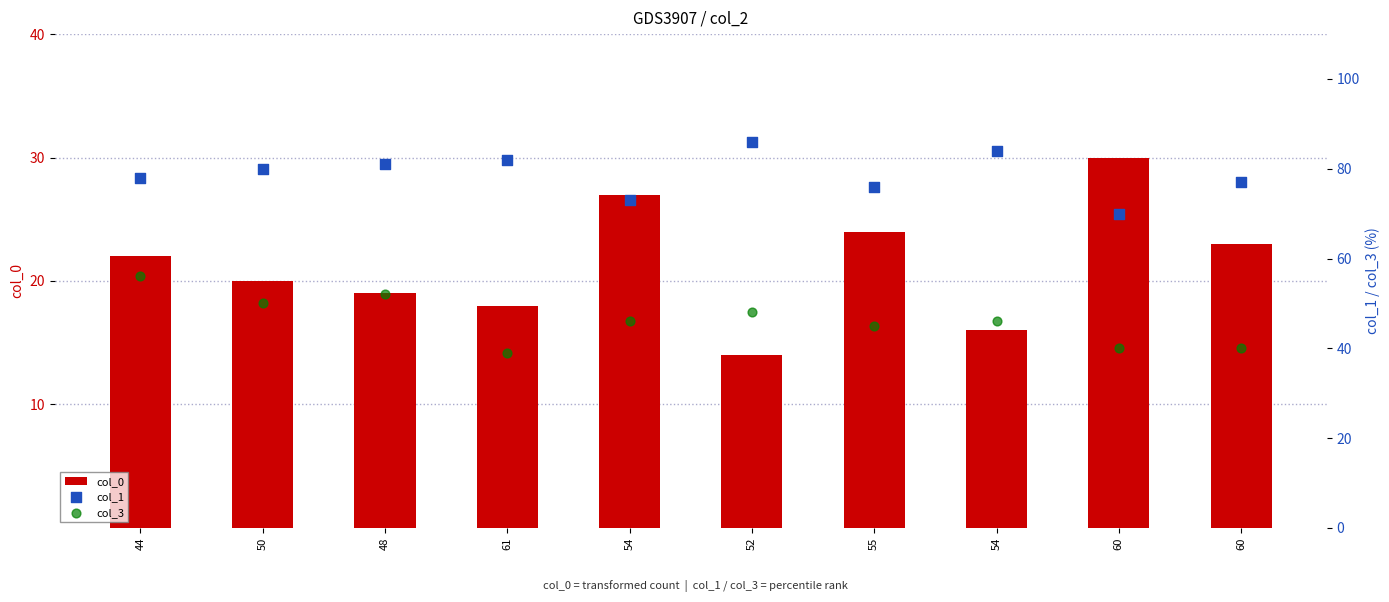

What are all the series names shown in the legend?

col_0, col_1, col_3